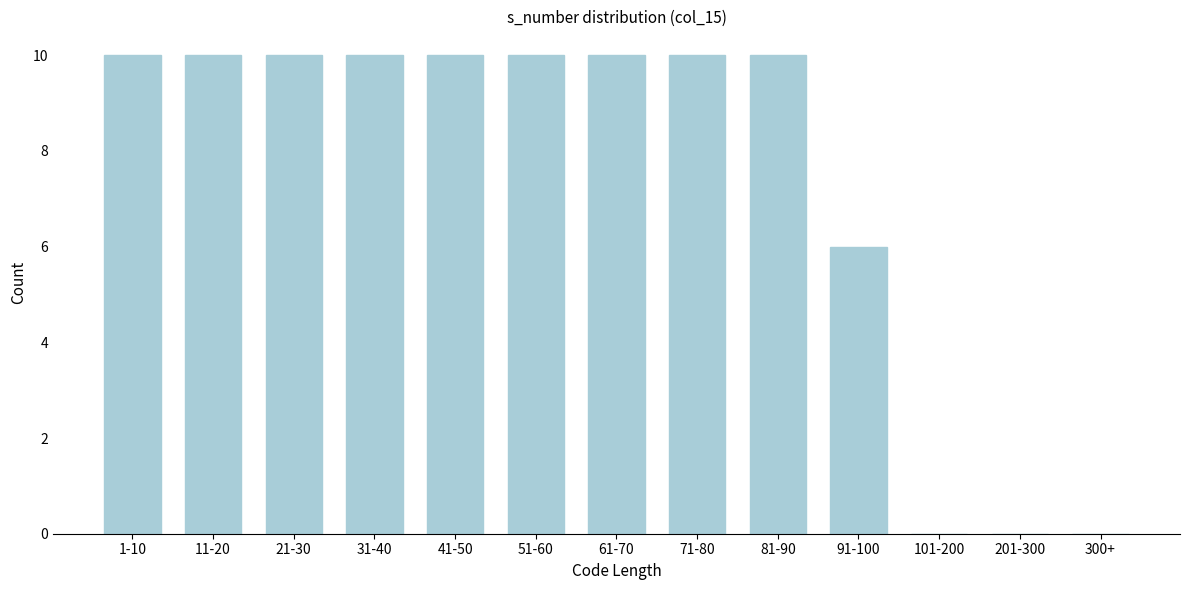

Reading left to right, transcribe all the data shown in this chart.

1-10=10	11-20=10	21-30=10	31-40=10	41-50=10	51-60=10	61-70=10	71-80=10	81-90=10	91-100=6	101-200=0	201-300=0	300+=0